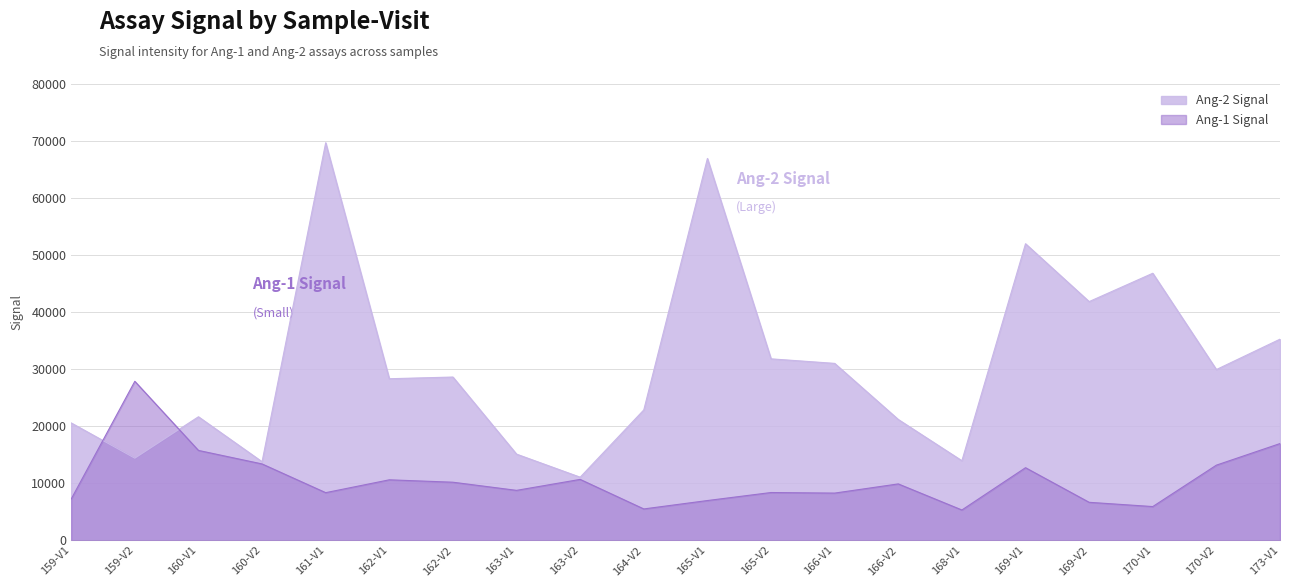

What is the spread (max minus min) of values at 160-V2?

385